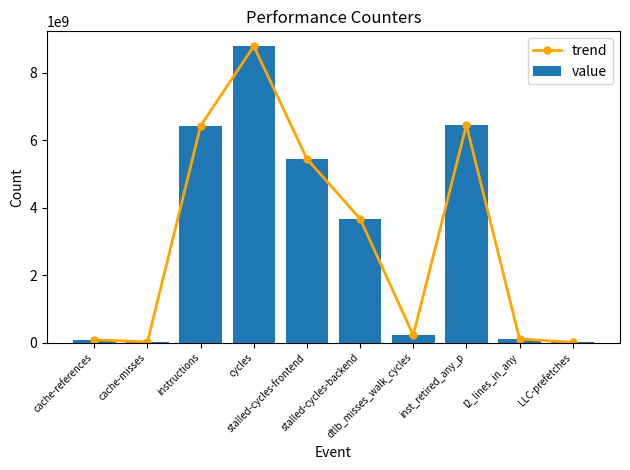

How many values in the trend series are below 3670686542?

5